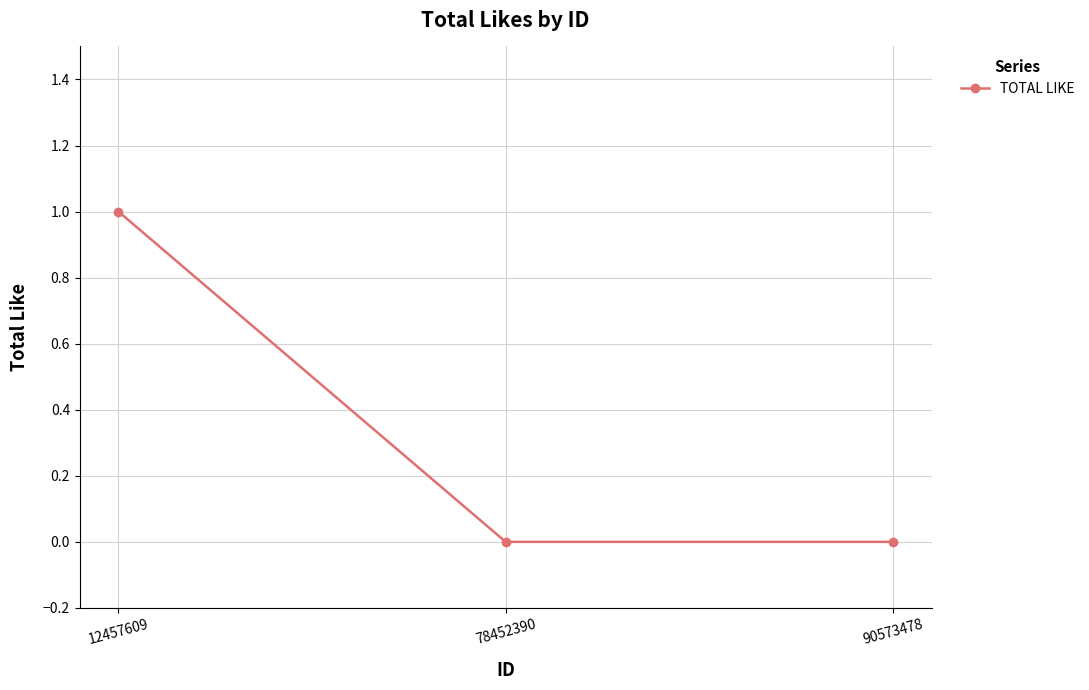

Which category has the highest value across all series?

12457609